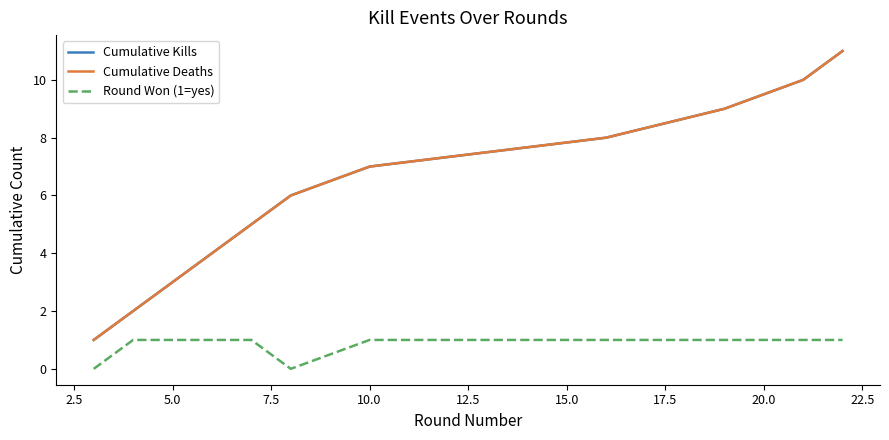

Does the chart have visible grid lines?

No